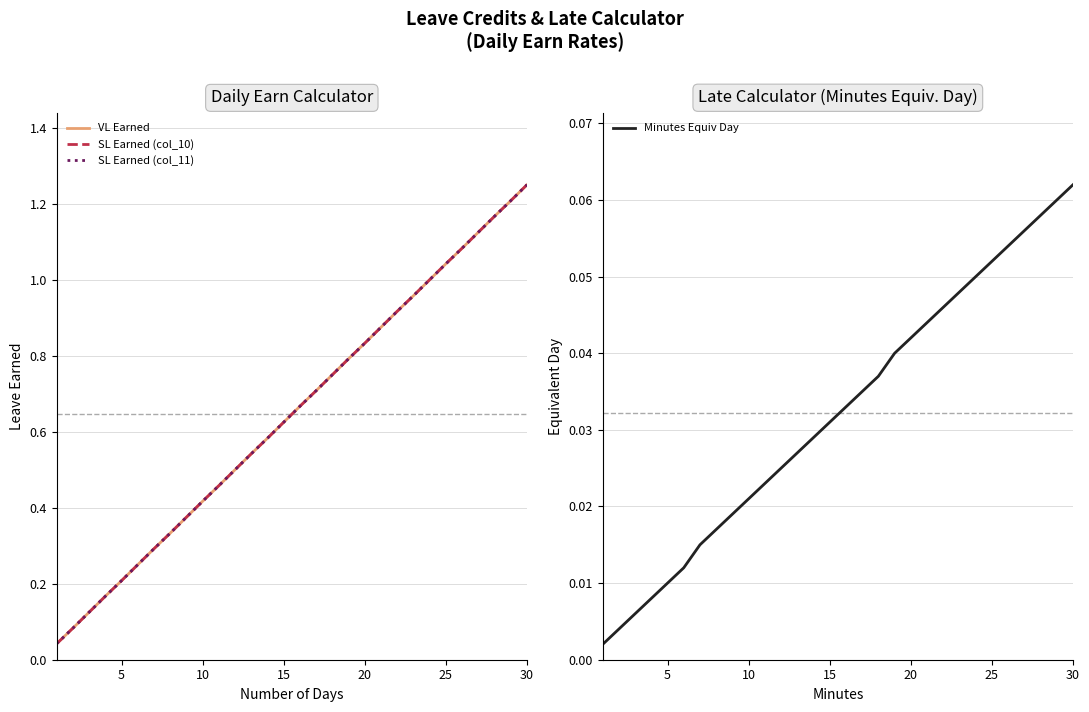

Does the chart display data point markers on the line(s)?

No